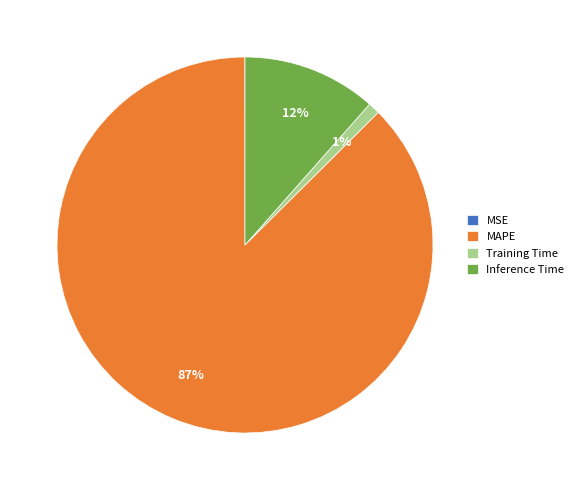

Between MAPE and Training Time, which is larger?

MAPE